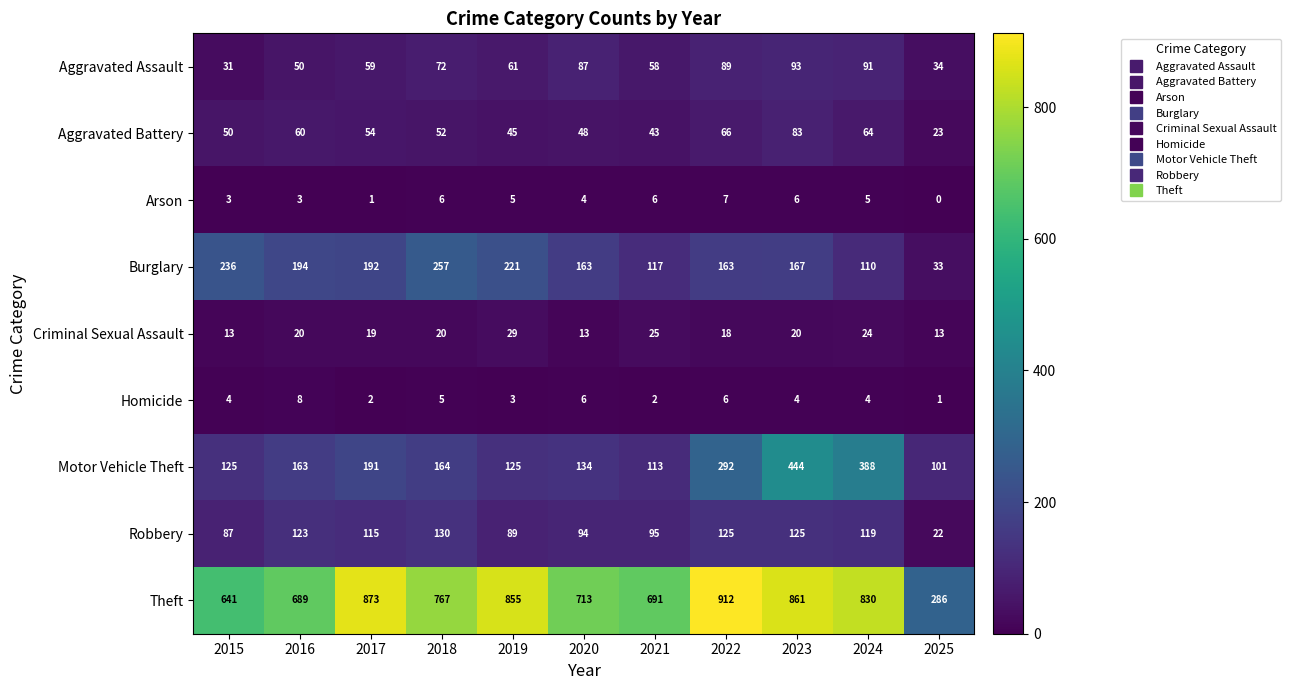

What is the sum of all Arson values?

46